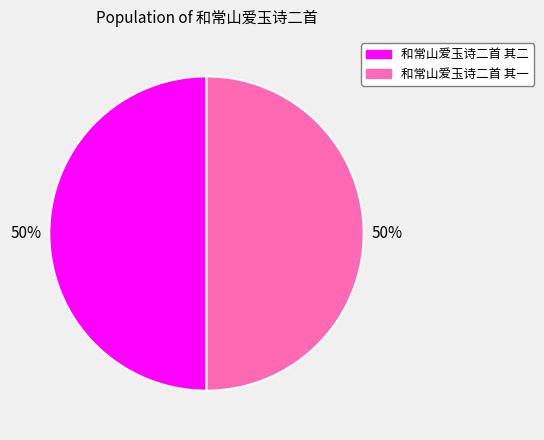

To the nearest percent, what portion does 和常山爱玉诗二首 其一 represent?

50%